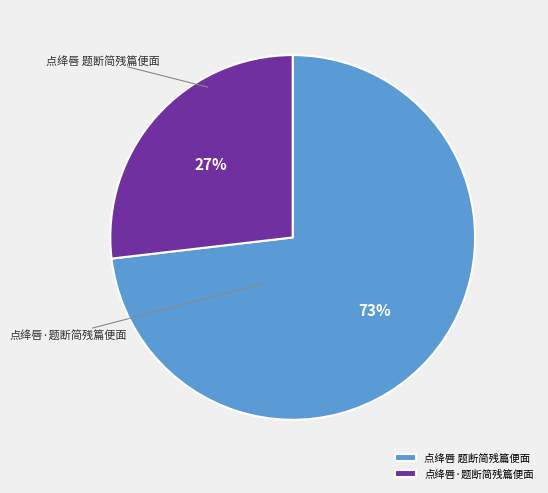

True or false: 点绛唇·题断简残篇便面 accounts for 38% of the total.

False